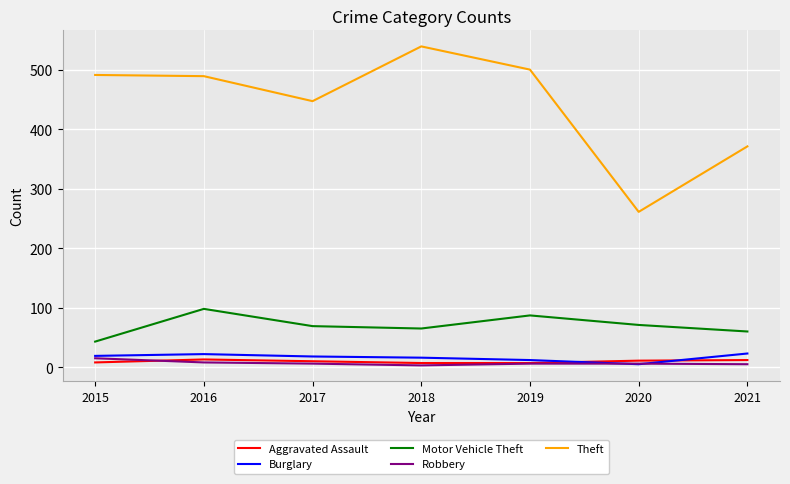

True or false: Motor Vehicle Theft and Theft intersect in this chart.

False